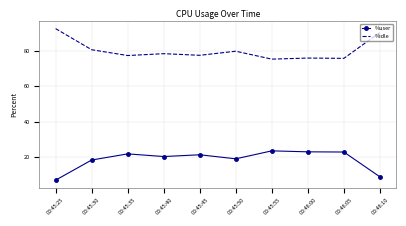

What is the sum of all %idle values?

801.7